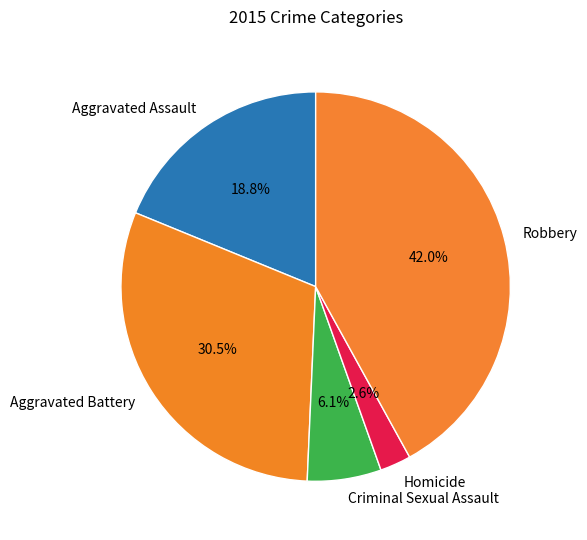

How many segments does this pie chart have?

5